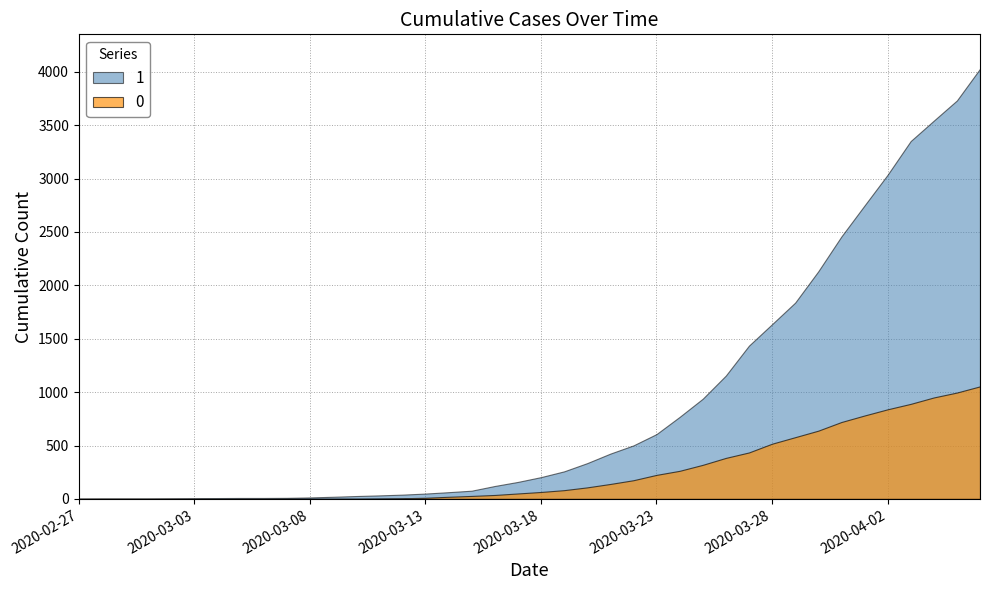

List the labels in order of 1 value, smallest first.

2020-02-27, 2020-02-28, 2020-02-29, 2020-03-01, 2020-03-02, 2020-03-03, 2020-03-04, 2020-03-05, 2020-03-06, 2020-03-07, 2020-03-08, 2020-03-09, 2020-03-10, 2020-03-11, 2020-03-12, 2020-03-13, 2020-03-14, 2020-03-15, 2020-03-16, 2020-03-17, 2020-03-18, 2020-03-19, 2020-03-20, 2020-03-21, 2020-03-22, 2020-03-23, 2020-03-24, 2020-03-25, 2020-03-26, 2020-03-27, 2020-03-28, 2020-03-29, 2020-03-30, 2020-03-31, 2020-04-01, 2020-04-02, 2020-04-03, 2020-04-04, 2020-04-05, 2020-04-06